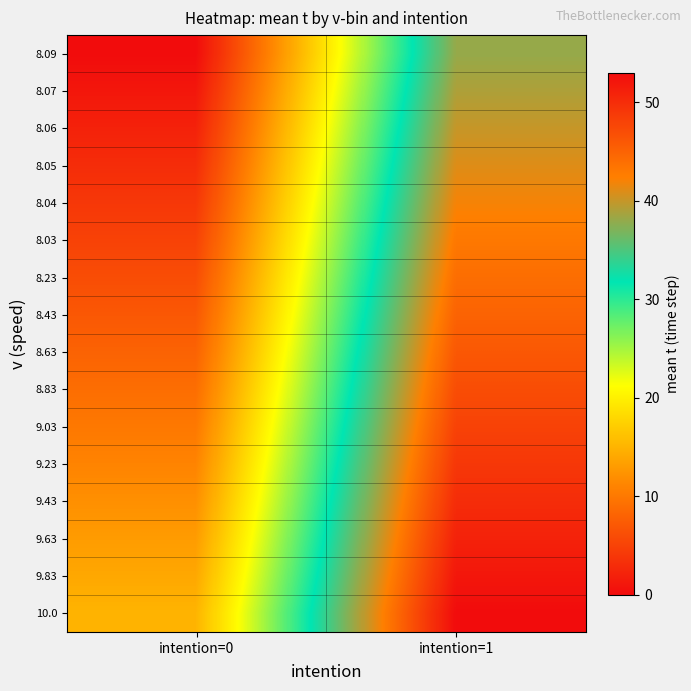

What is the maximum value shown in the chart?

53